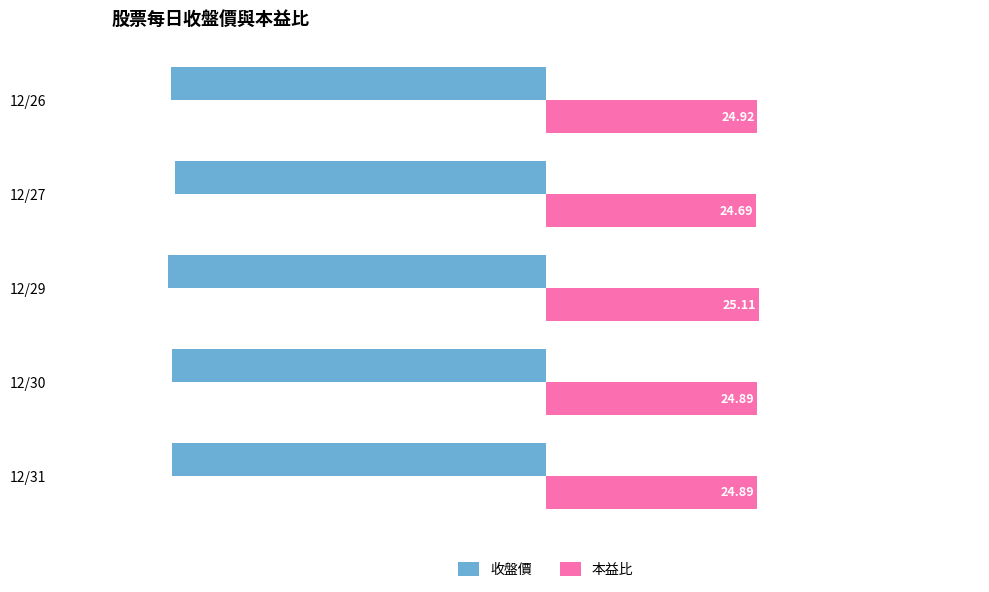

What is the difference between the second highest and minimum values in the 收盤價 series?

0.4